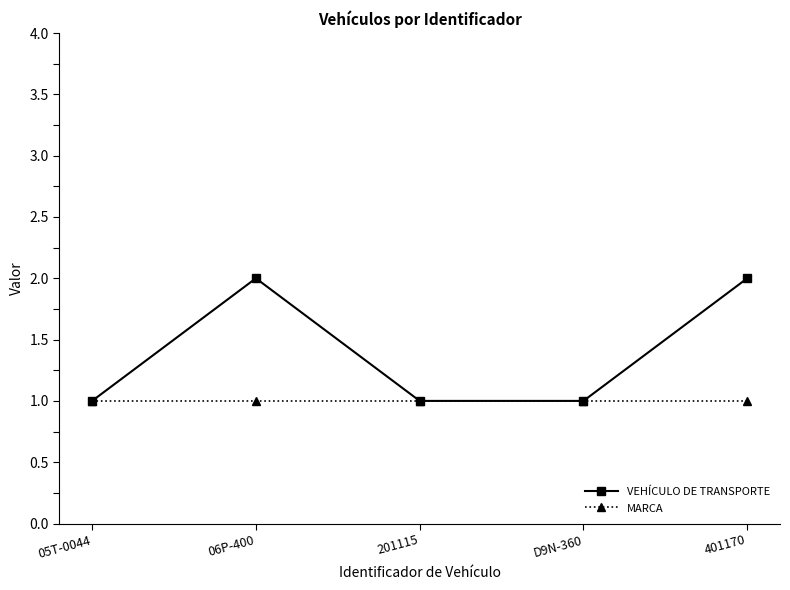

Is it true that MARCA equals 1 at 401170?

True